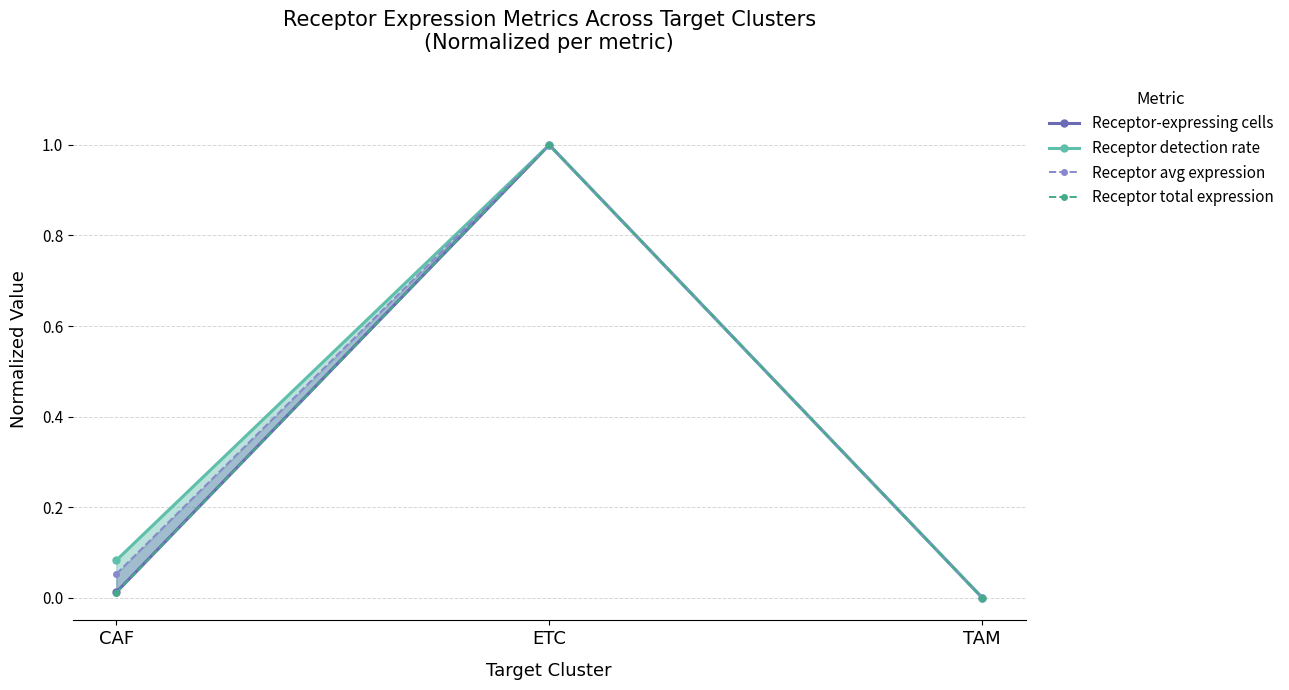

What is the maximum value for Receptor detection rate?

1.0